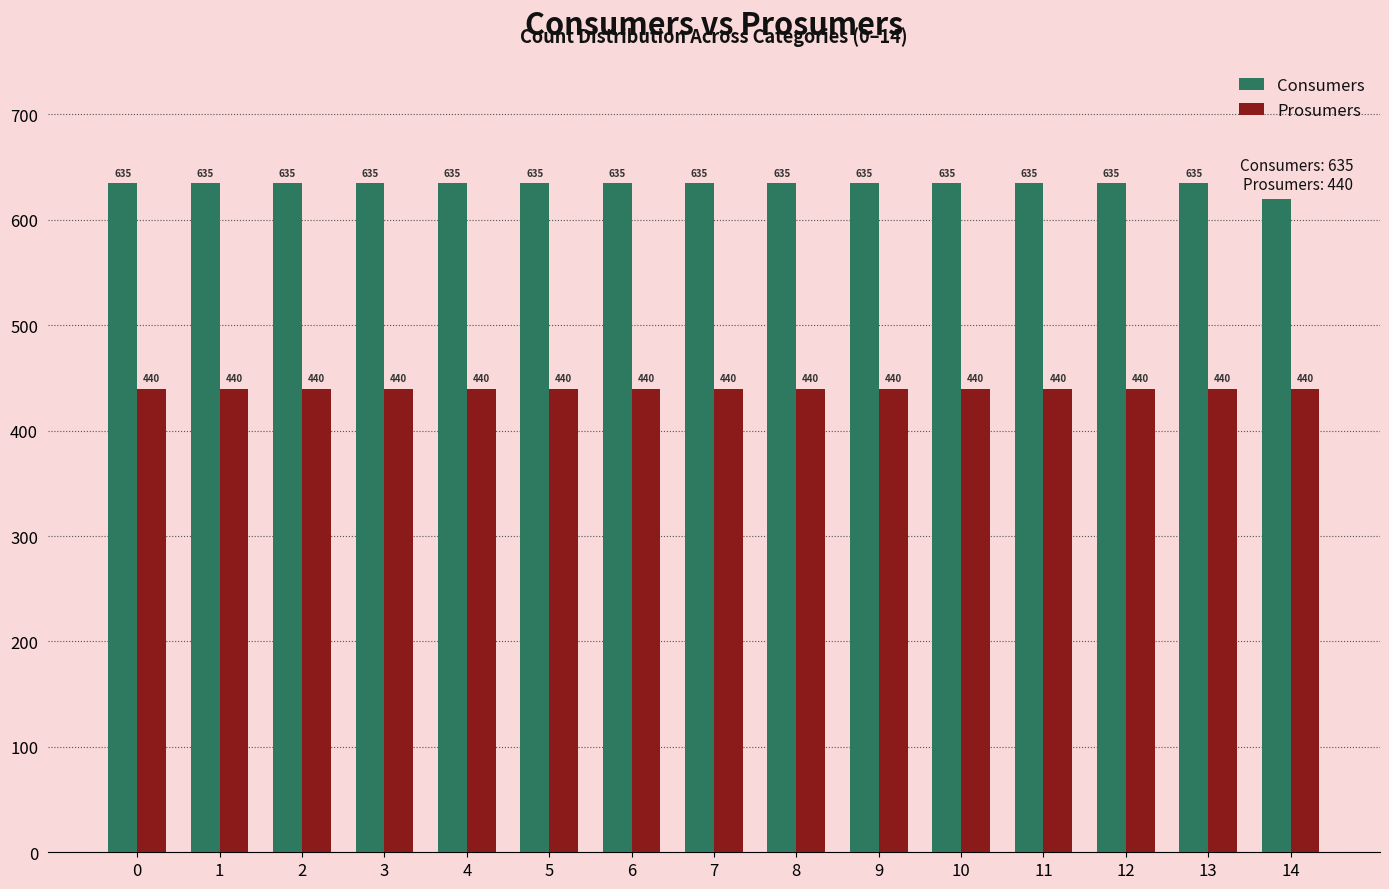

What are all the series names shown in the legend?

Consumers, Prosumers